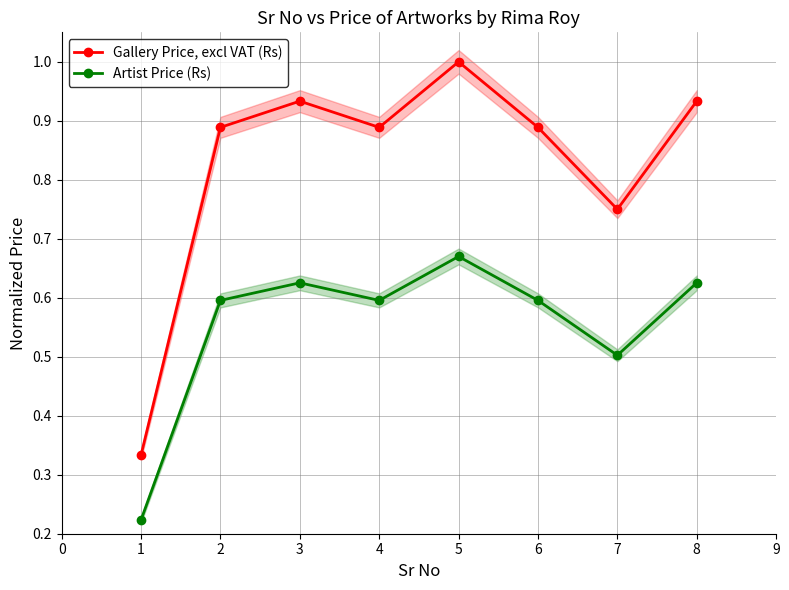

Does the chart display data point markers on the line(s)?

Yes